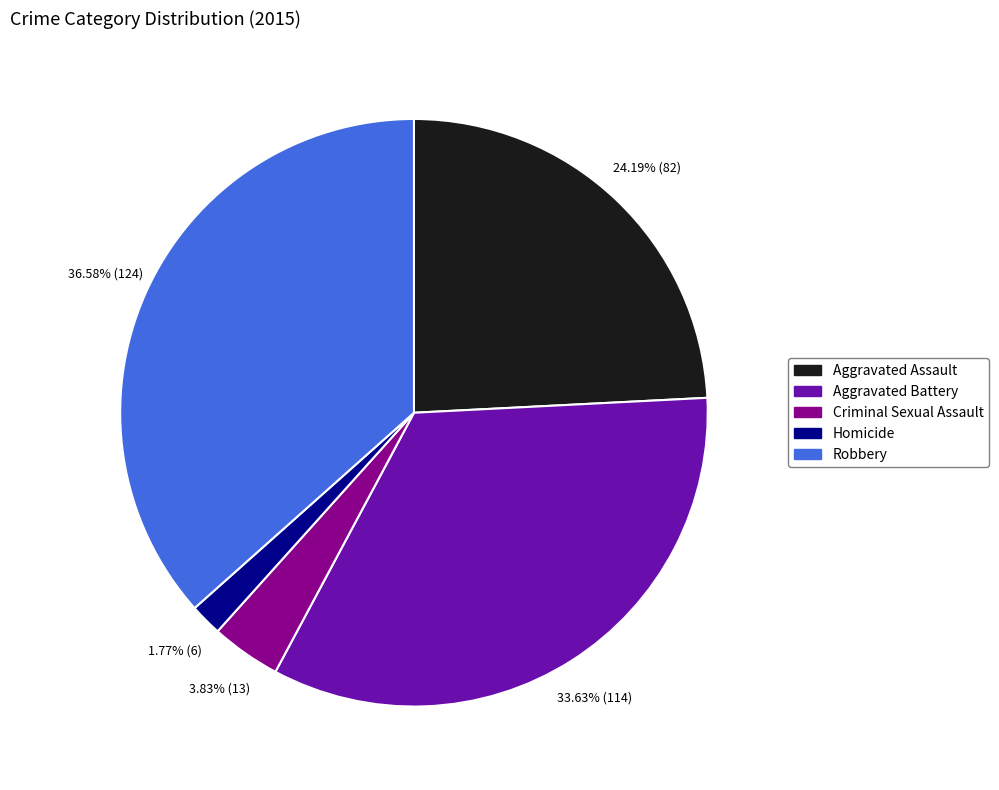

Is there a majority slice in this chart?

No